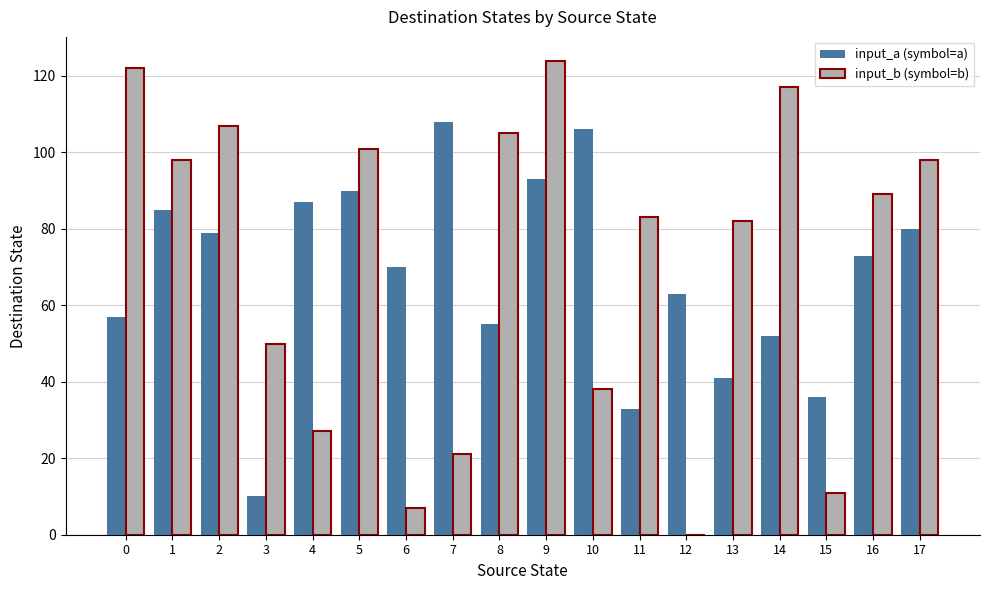

True or false: input_a (symbol=a) has a value of 16 at 15.

False